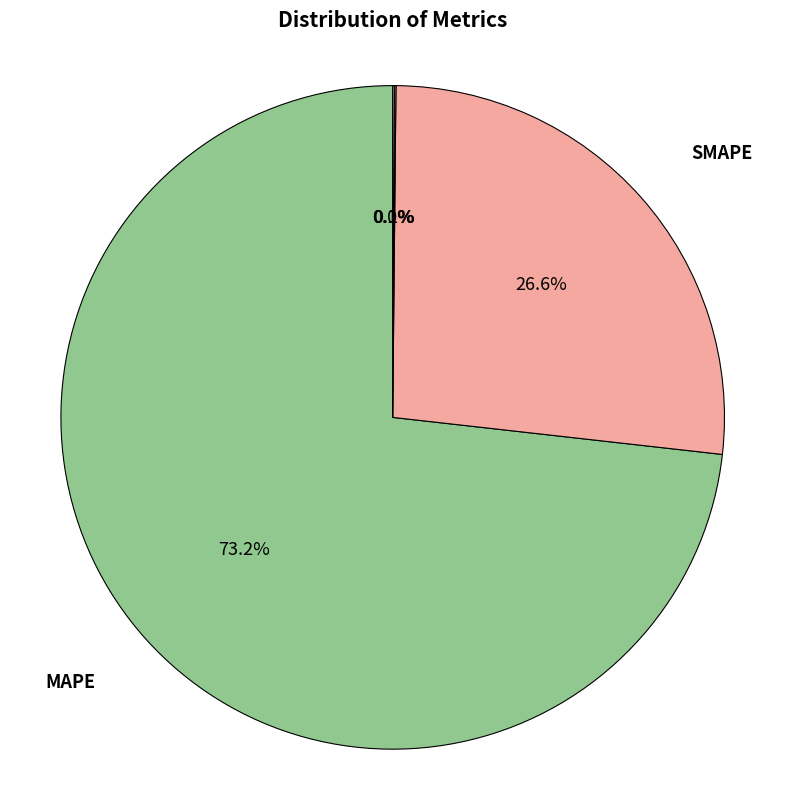

Is there any slice that represents more than half of the pie?

Yes